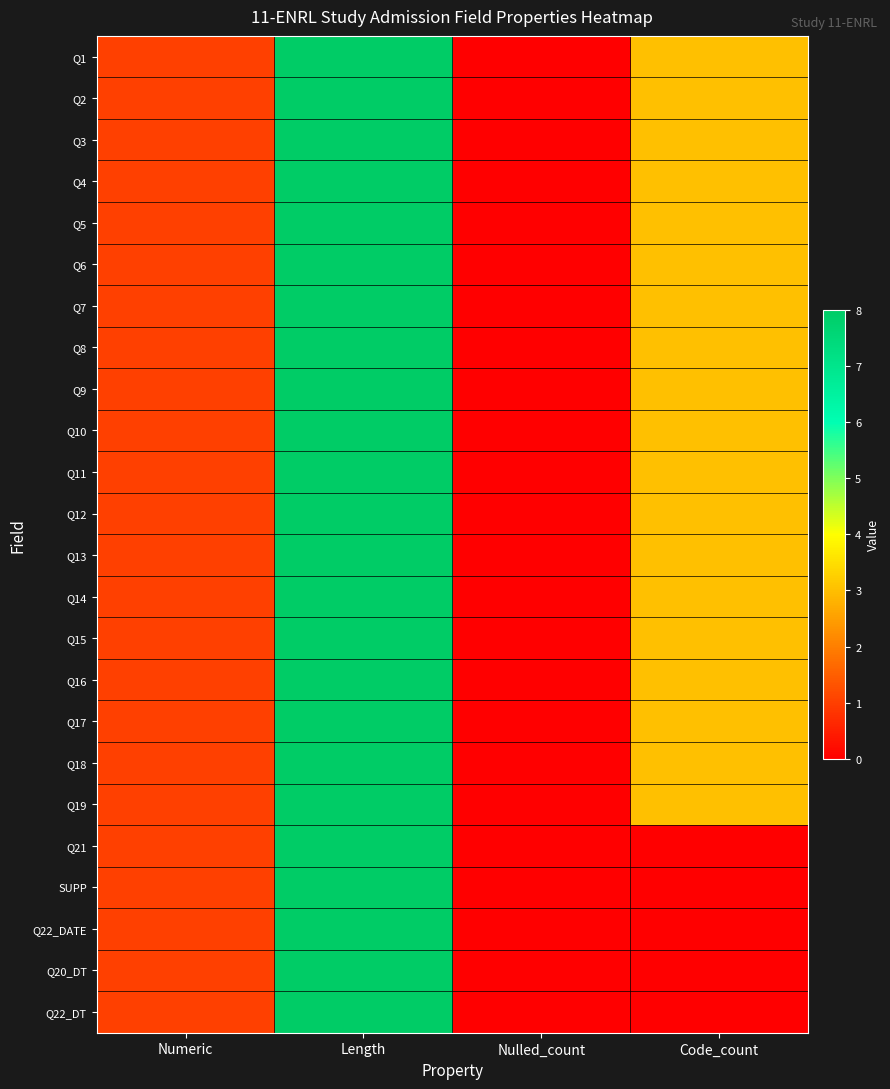

What is the total value across all series at Length?

192